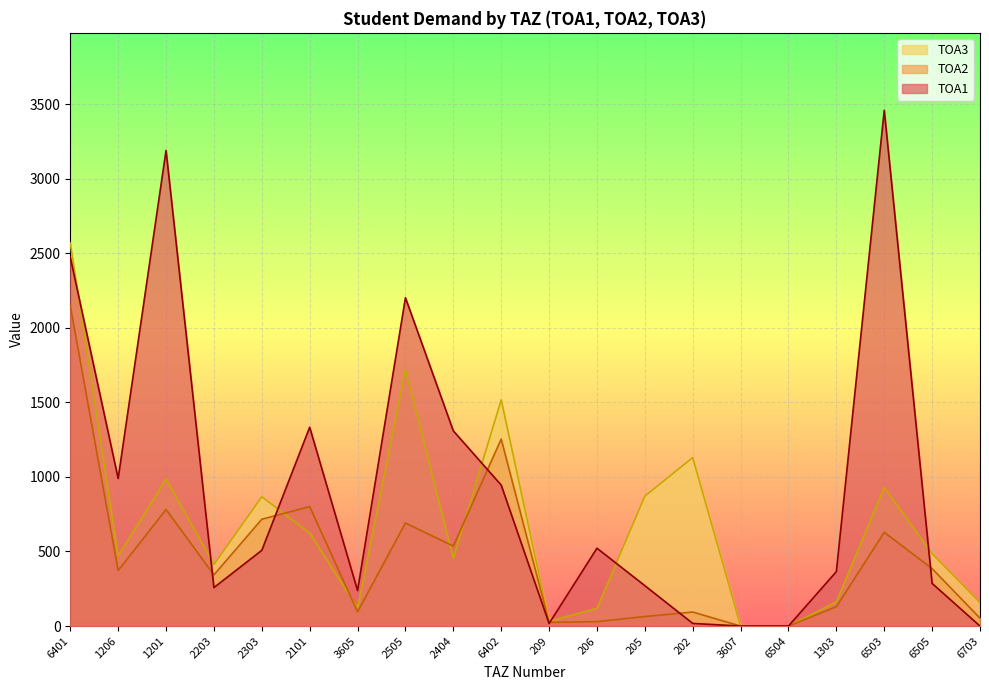

How many values in TOA1 are above zero?

17